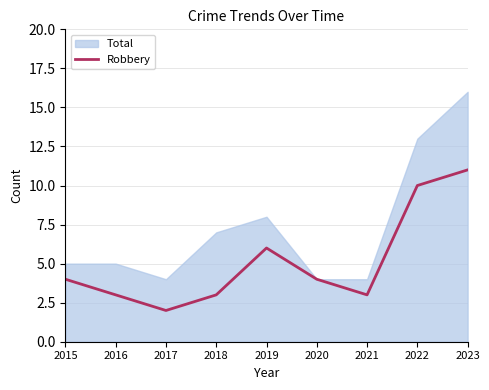

The value at 2023 is 11. True or false?

True